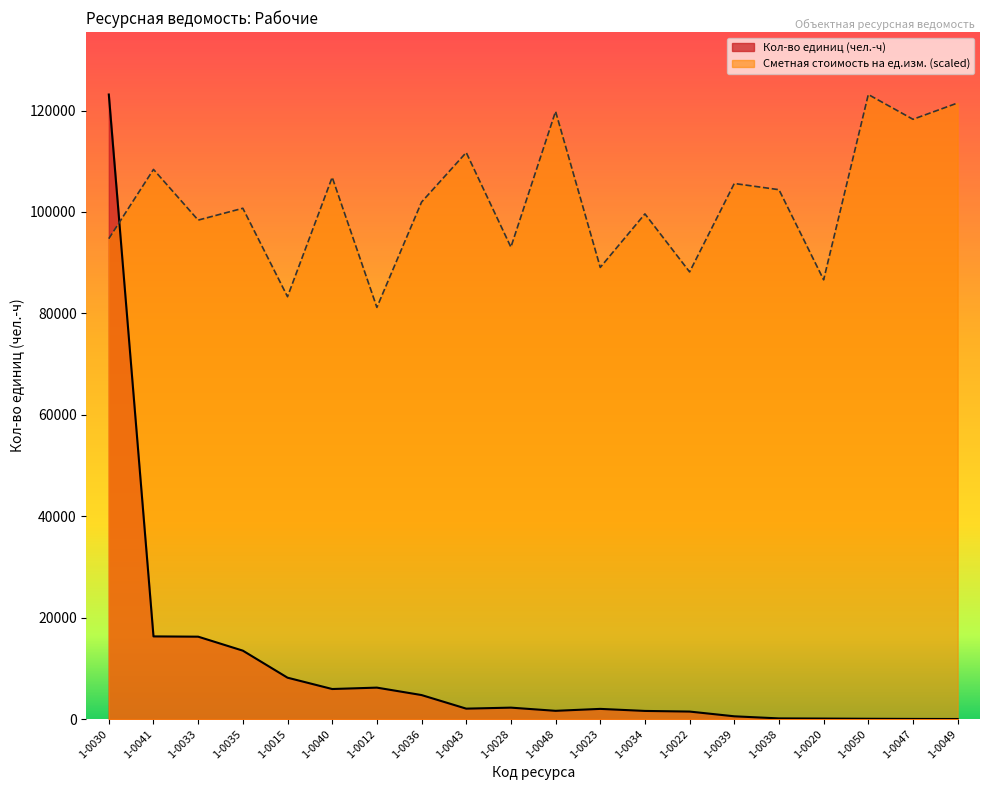

Reading left to right, transcribe all the data shown in this chart.

Кол-во единиц (чел.-ч): 1-0030=123154.9	1-0041=16303.0	1-0033=16249.2	1-0035=13493.1	1-0015=8162.1	1-0040=5927.1	1-0012=6203.5	1-0036=4737.2	1-0043=2057.9	1-0028=2256.3	1-0048=1628.6	1-0023=2008.7	1-0034=1607.4	1-0022=1481.8	1-0039=548.4	1-0038=132.2	1-0020=99.5	1-0050=60.1	1-0047=29.8	1-0049=12.7
Сметная стоимость на ед.изм.: 1-0030=94726.0	1-0041=108385.2	1-0033=98390.6	1-0035=100722.7	1-0015=83287.8	1-0040=106830.5	1-0012=81177.8	1-0036=101944.3	1-0043=111716.7	1-0028=93060.2	1-0048=119823.4	1-0023=89062.4	1-0034=99612.2	1-0022=88174.0	1-0039=105608.9	1-0038=104387.4	1-0020=86619.3	1-0050=123154.9	1-0047=118268.7	1-0049=121489.1